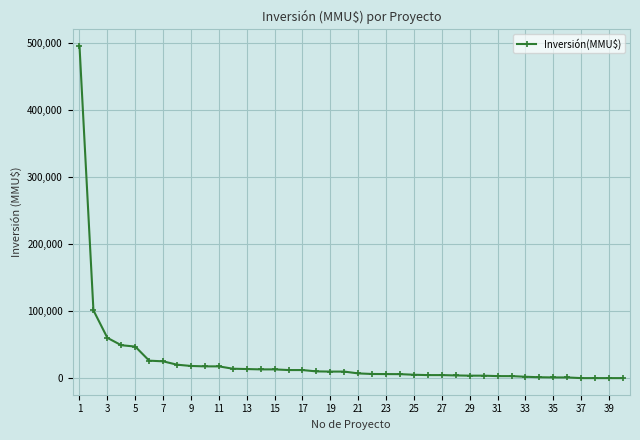

What is the maximum value shown in the chart?

495000